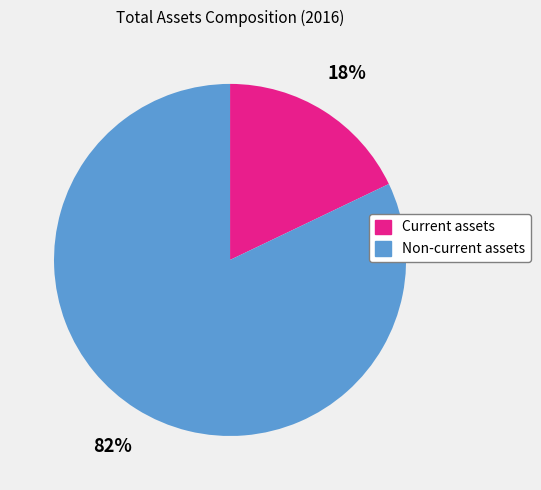

To the nearest percent, what portion does Current assets represent?

18%